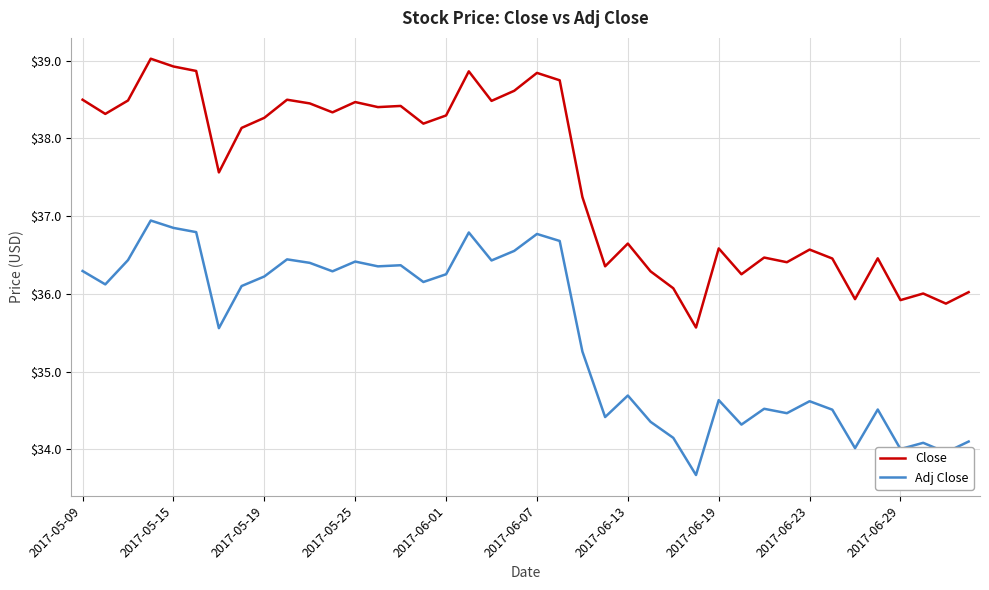

Which series has the largest range (max minus min)?

Close